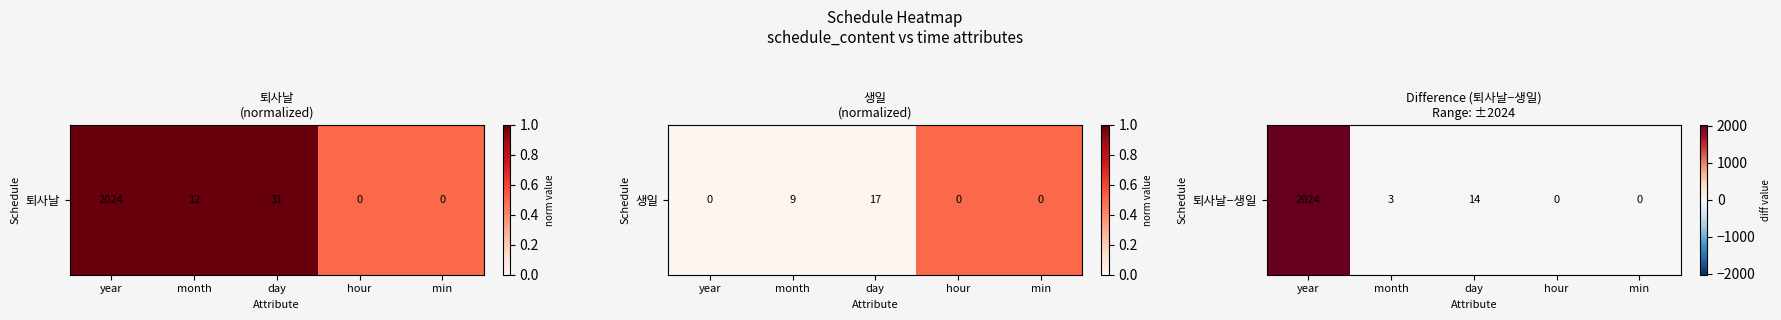

Rank the categories by value from lowest to highest.

hour, min, month, day, year